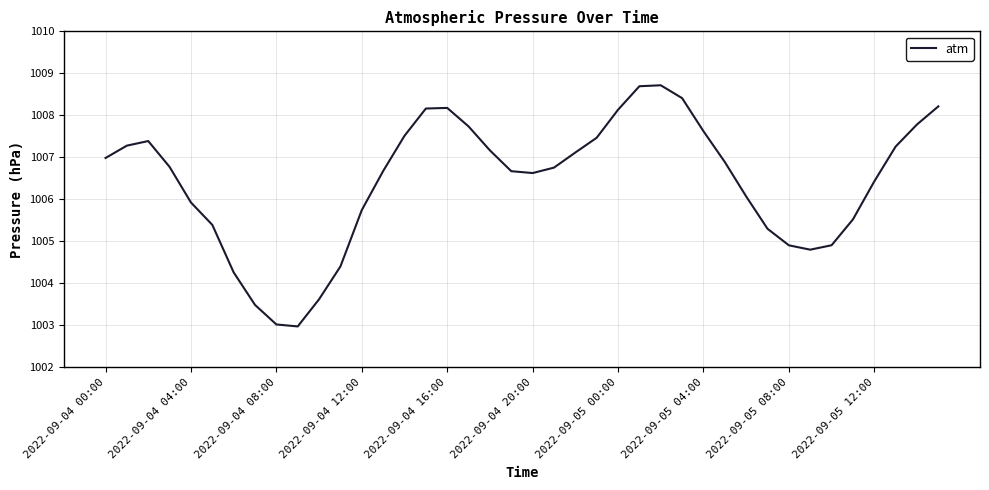

What is the smallest value displayed?

1003.0